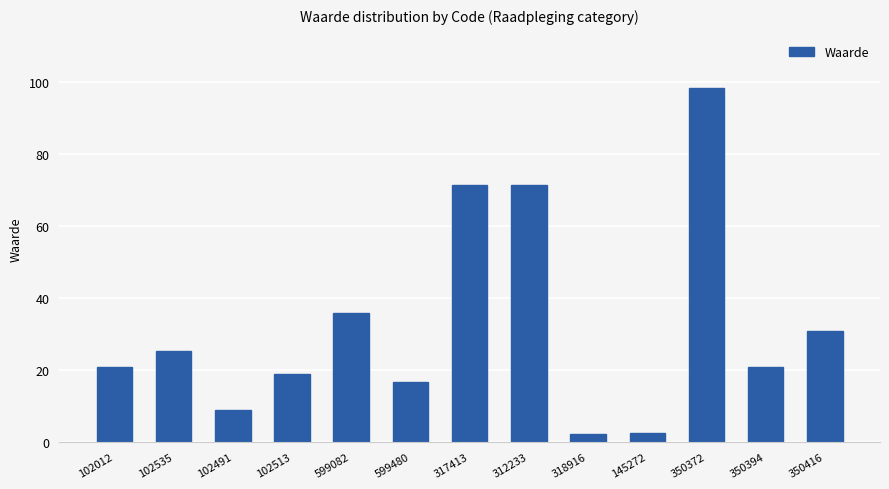

Count the number of values greater than 20.

8